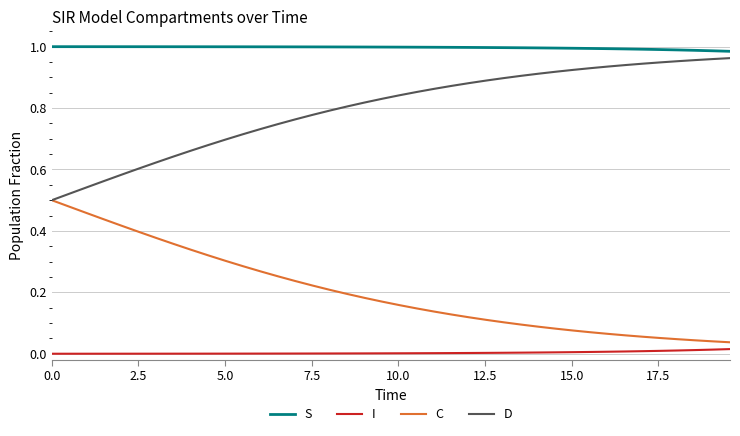

Rank the series by their average value, from lowest to highest.

I, C, D, S